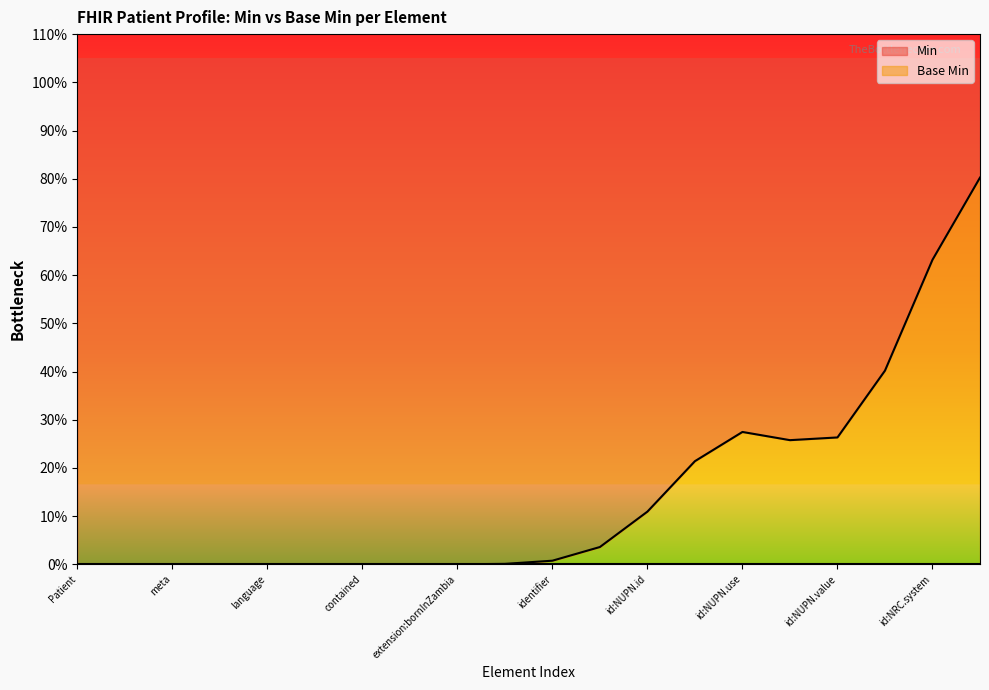

Where is the first local maximum for Min?

Patient.identifier:NUPN.use